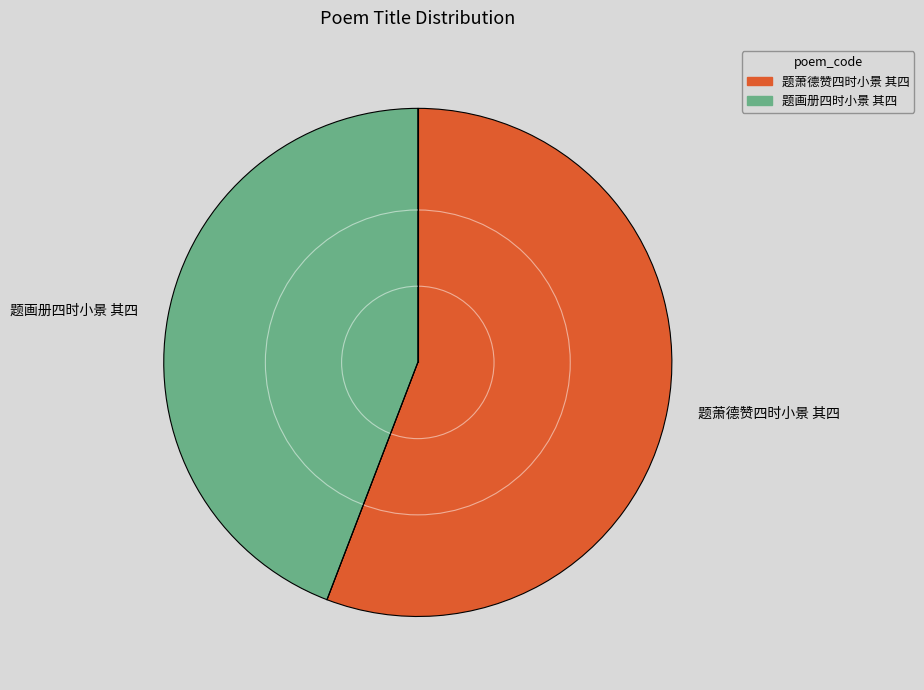

Which slice represents more than half of the pie?

题萧德赞四时小景 其四